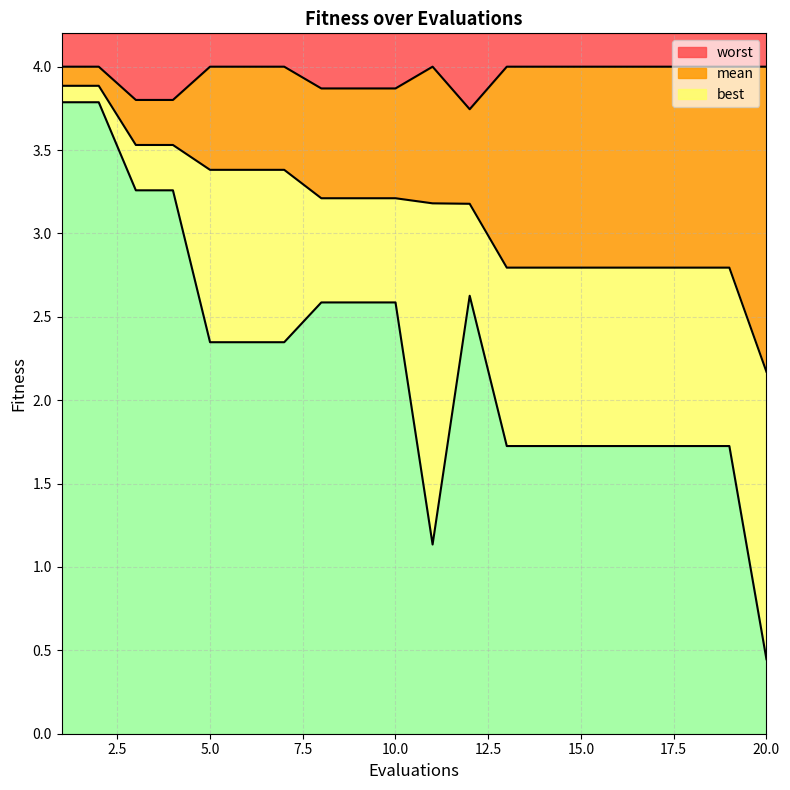

How many lines are shown in the chart?

3